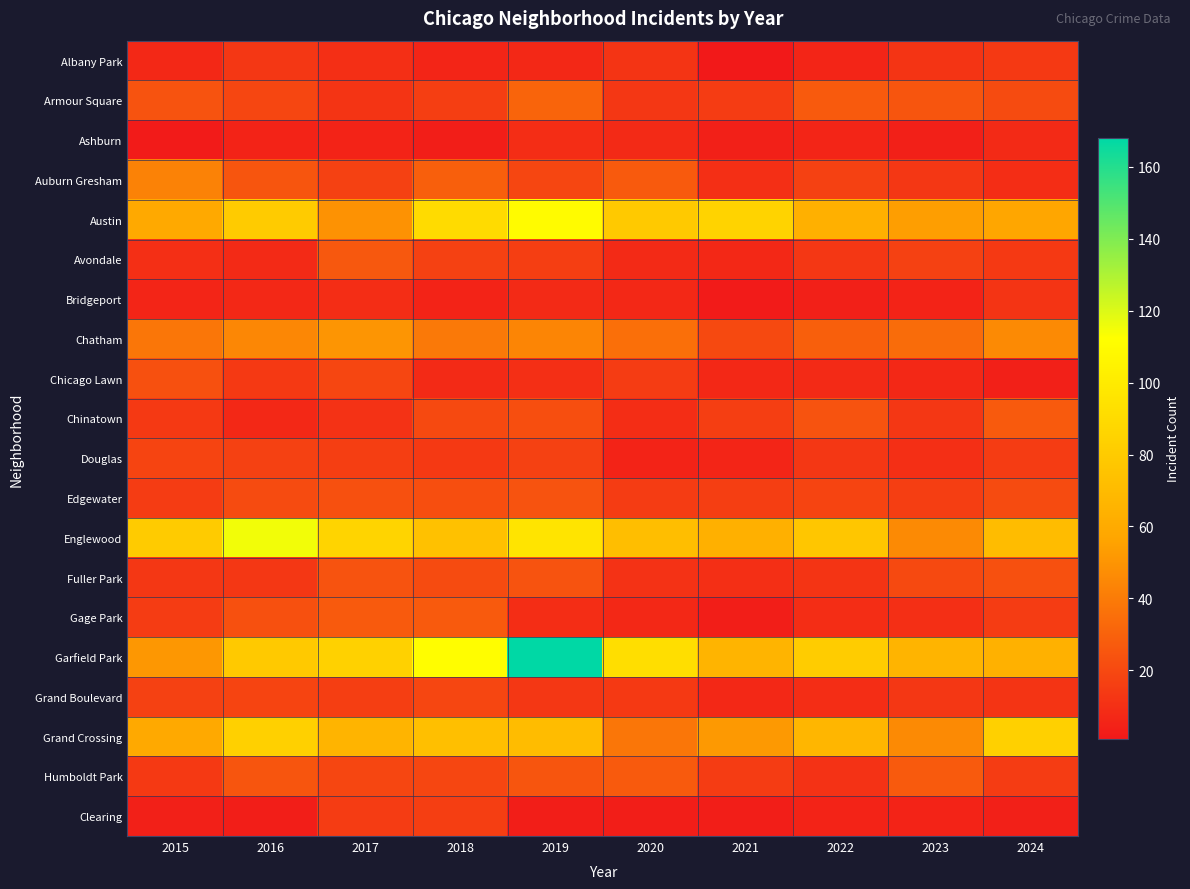

At 2024, list the series in order from smallest to largest.

Chicago Lawn, Clearing, Ashburn, Auburn Gresham, Bridgeport, Grand Boulevard, Albany Park, Avondale, Douglas, Gage Park, Humboldt Park, Armour Square, Edgewater, Fuller Park, Chinatown, Chatham, Austin, Garfield Park, Englewood, Grand Crossing